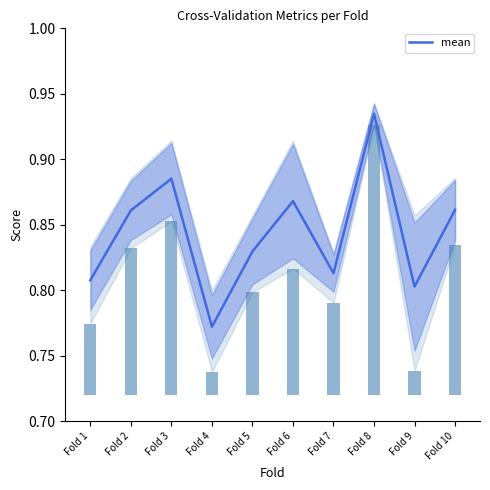

At which label is the value closest to 0?

Fold 4